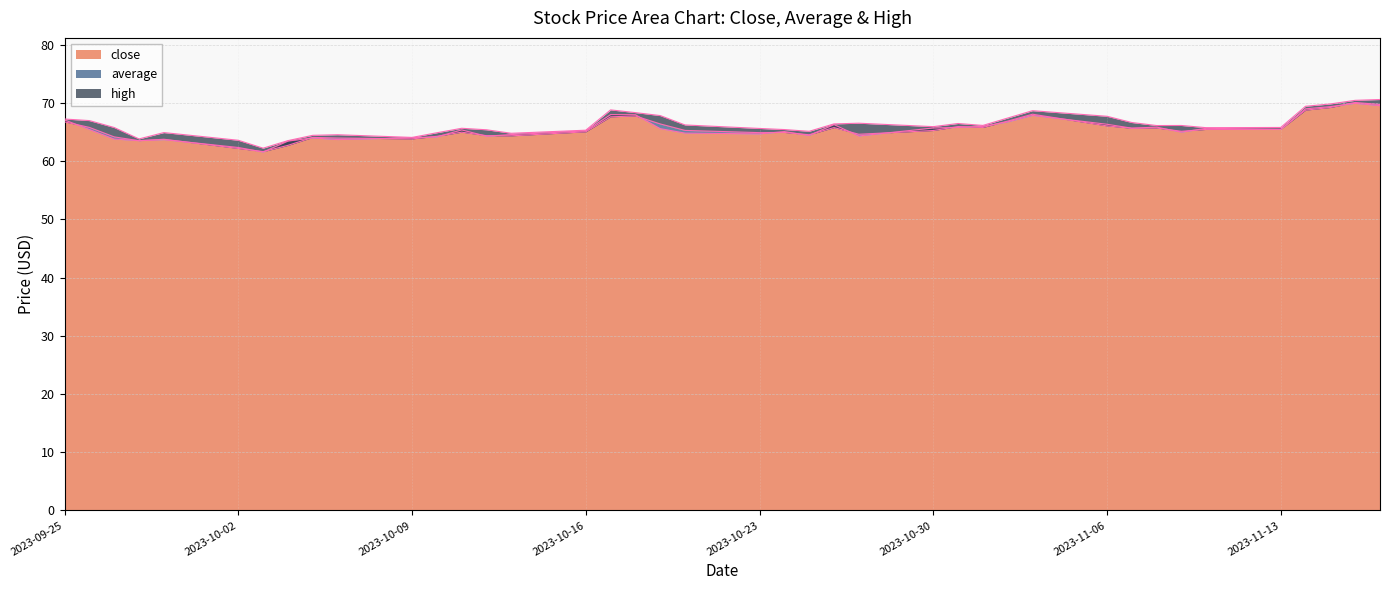

What is the sum of all average values?

2620.9